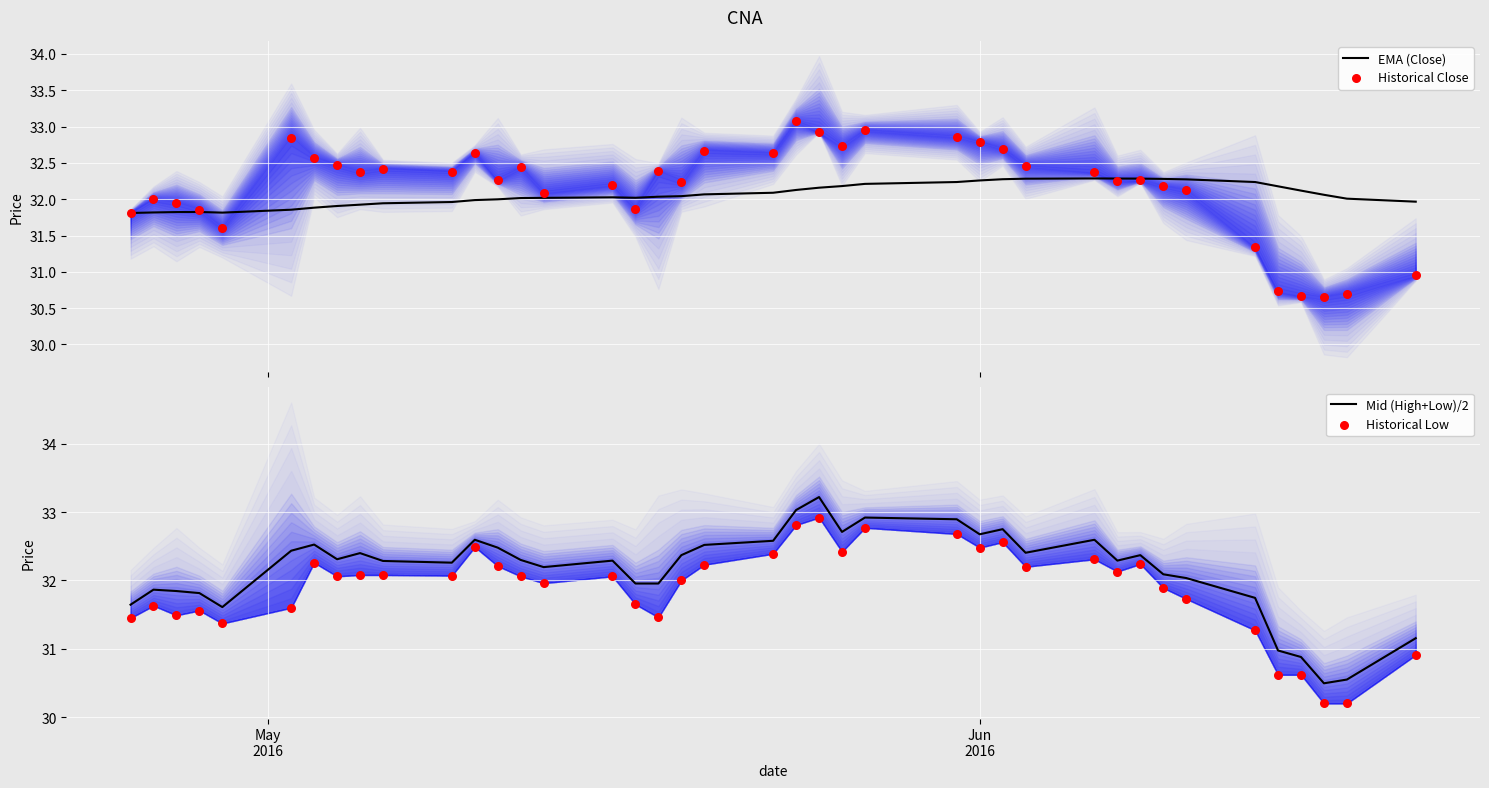

Which series contains the highest Y value?

Mid (High+Low)/2